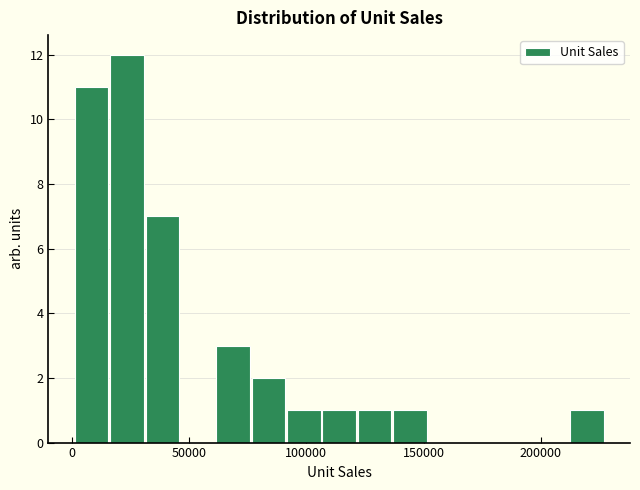

Read against the x-axis, roughly where is the centre of the tallest bar?

25000